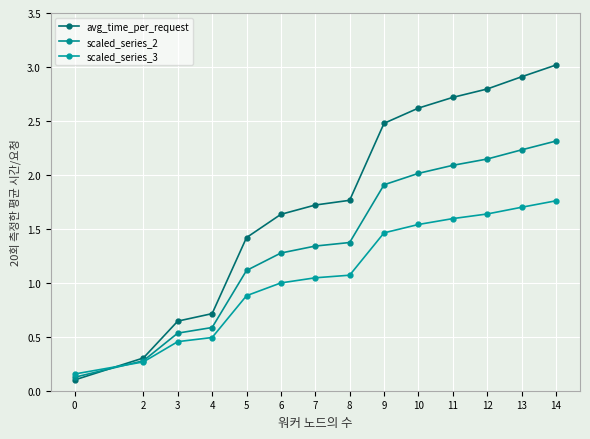

The avg_time_per_request series shows 0.1 at 0. True or false?

True